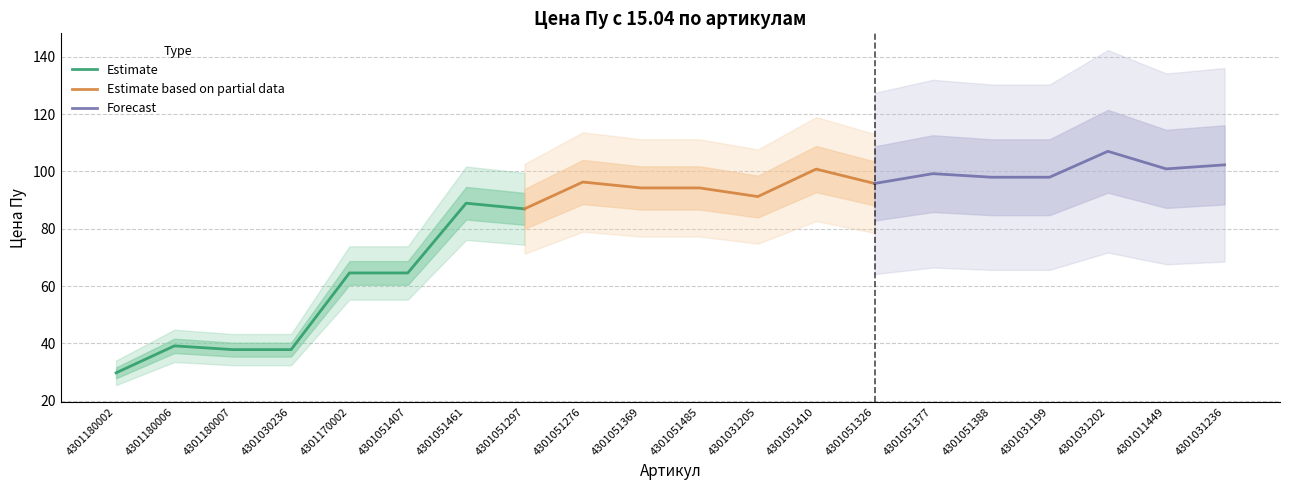

What is the label of the 4th point from the right?

4301031199